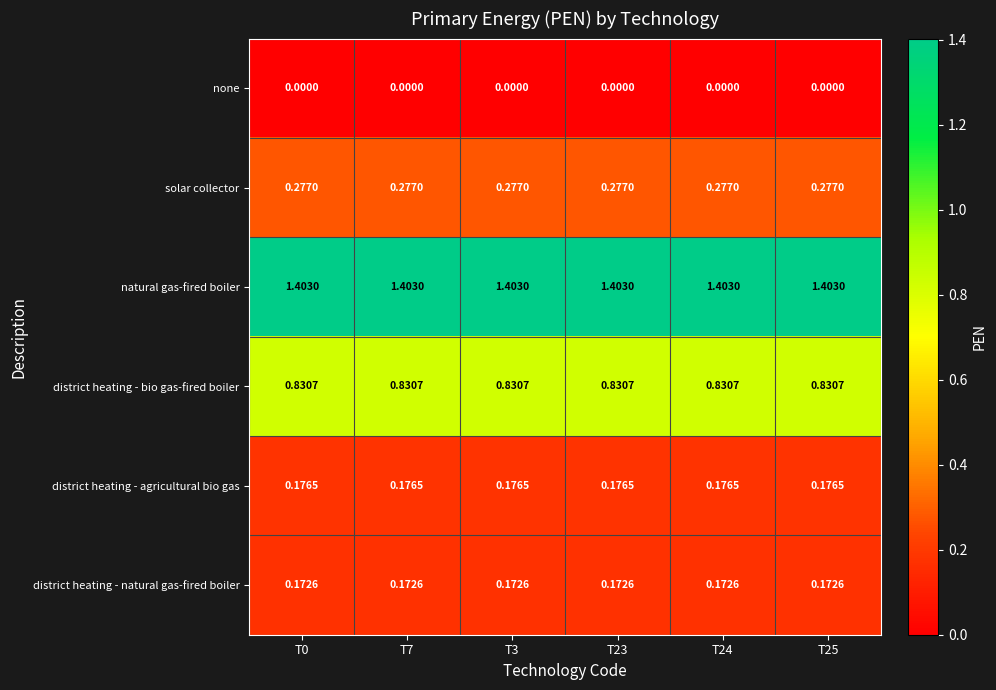

Is the value of none at T23 greater than the value of natural gas-fired boiler at T24?

No